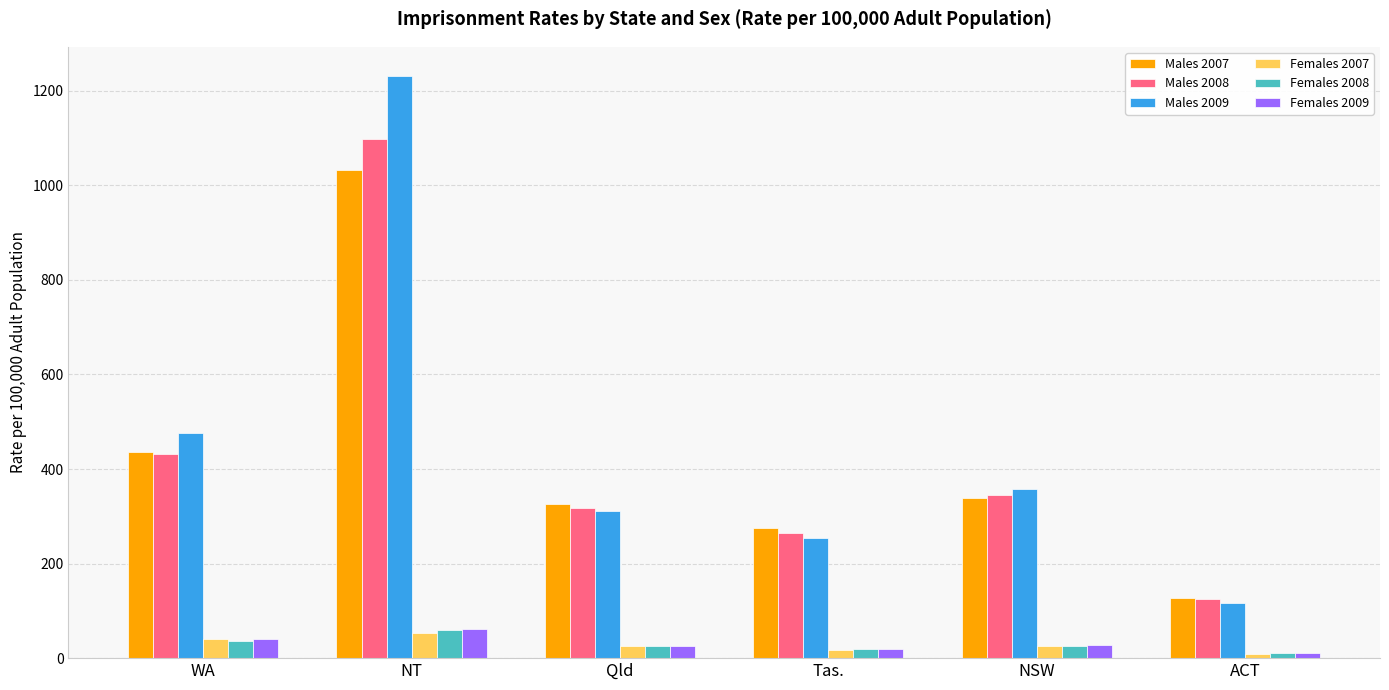

Is it true that Males 2008 equals 316.6 at Qld?

True